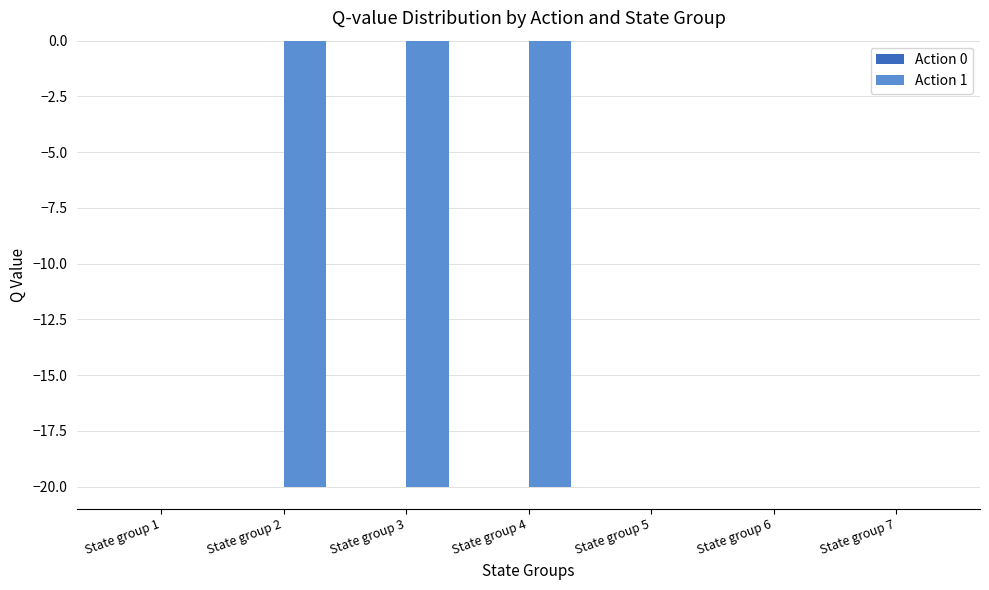

The value at State group 1 is 0.0. True or false?

True